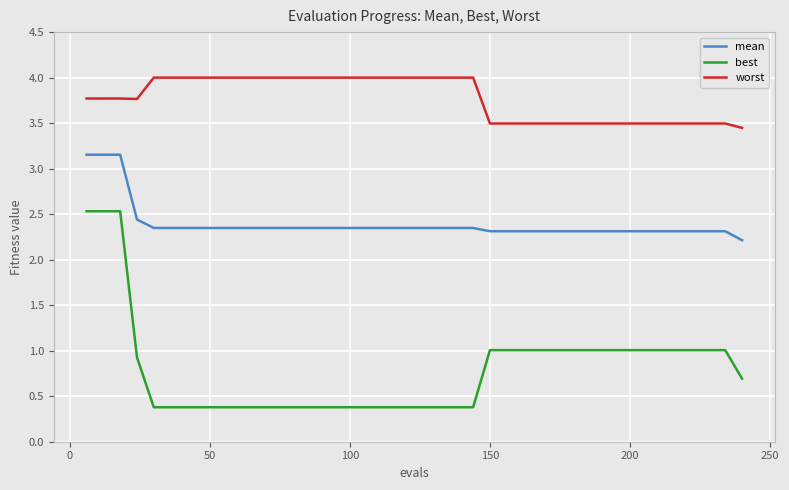

Which series has the widest spread of values?

best